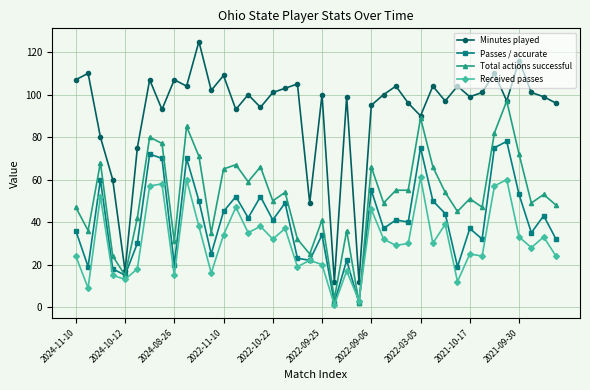

At how many categories does at least one series exceed 108?

5